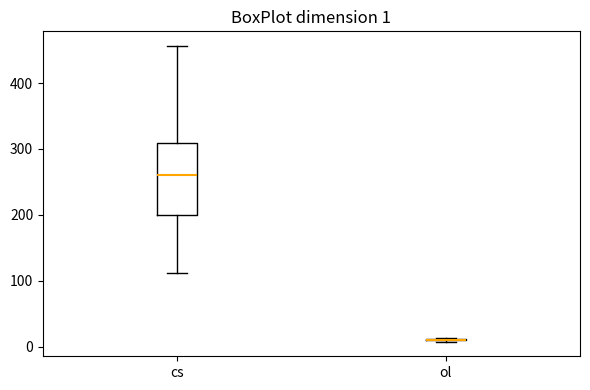

Which box is the tallest, from its lower edge to its upper edge?

cs